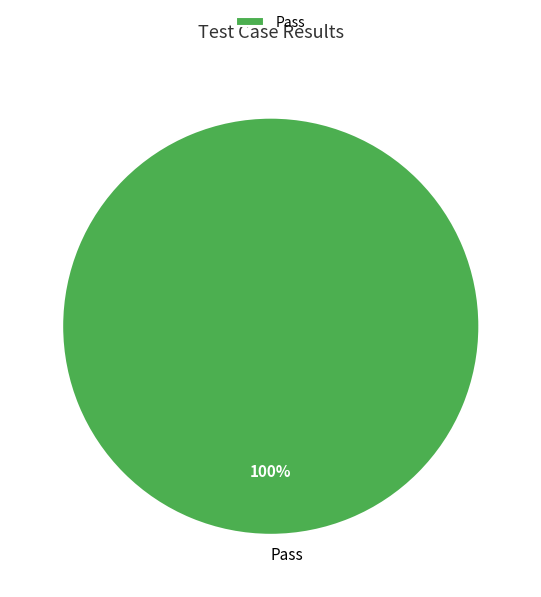

Is it true that Pass is 100% of the pie?

True